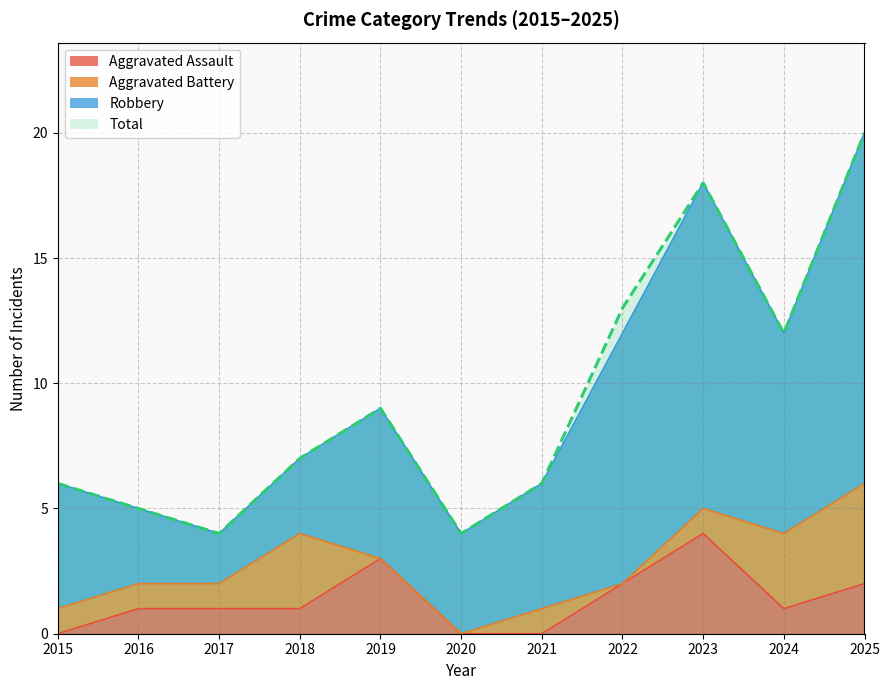

True or false: Aggravated Assault and Total intersect in this chart.

False